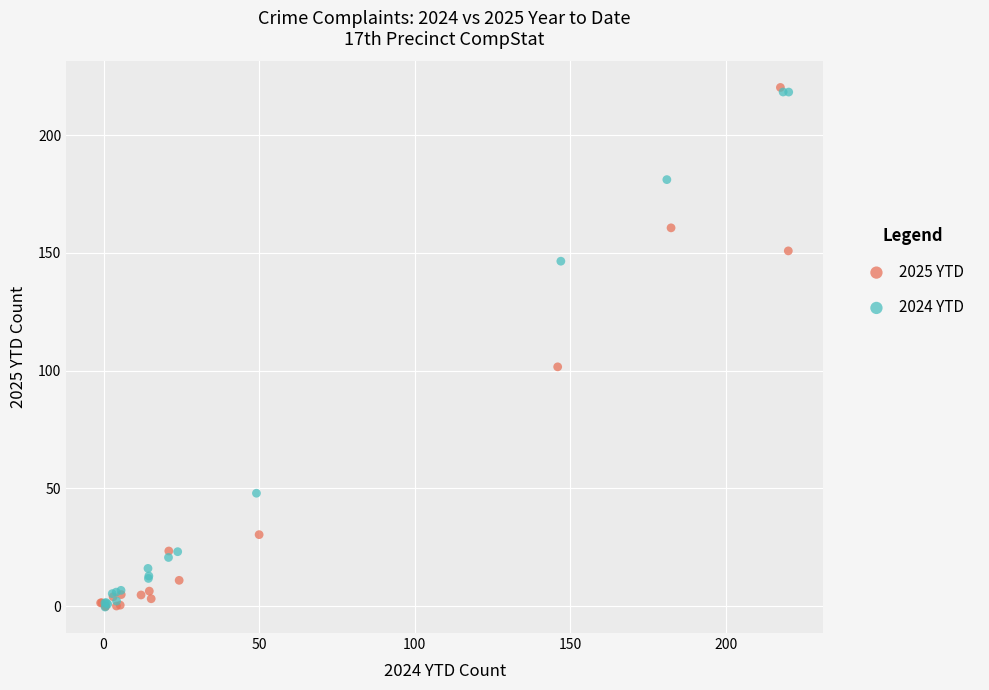

What are all the series names shown in the legend?

2025 YTD, 2024 YTD